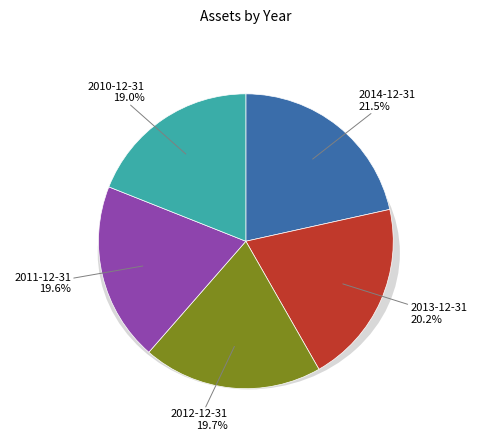

Between 2014-12-31 and 2012-12-31, which is larger?

2014-12-31